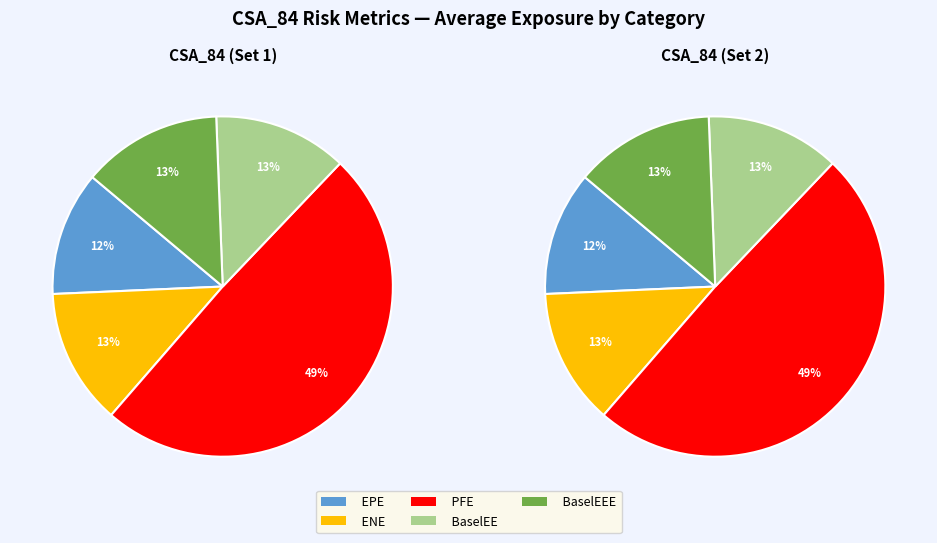

Which series has the widest spread of values?

PFE